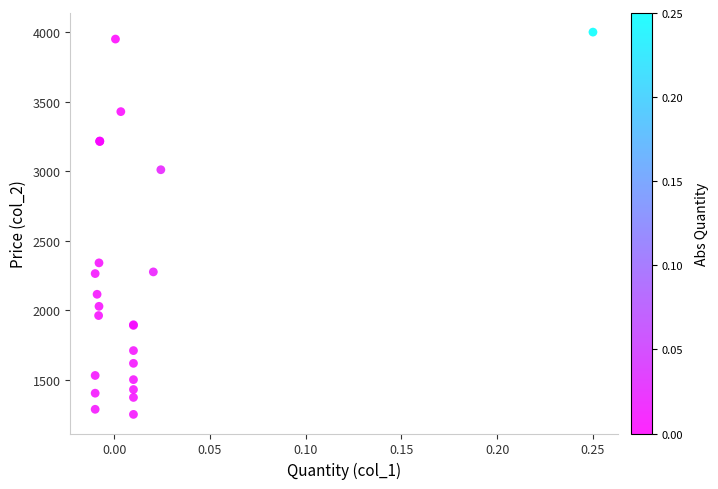

What Y value in the scatter plot is closest to 2625?

2340.0